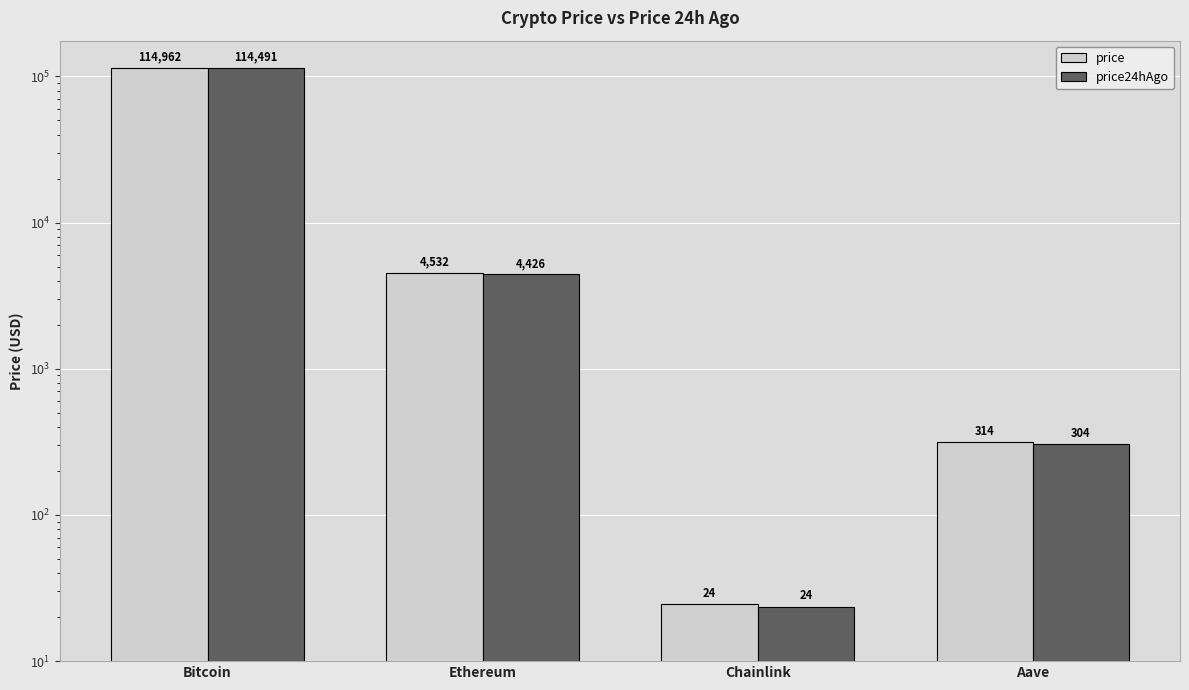

How many bars are there in total?

8